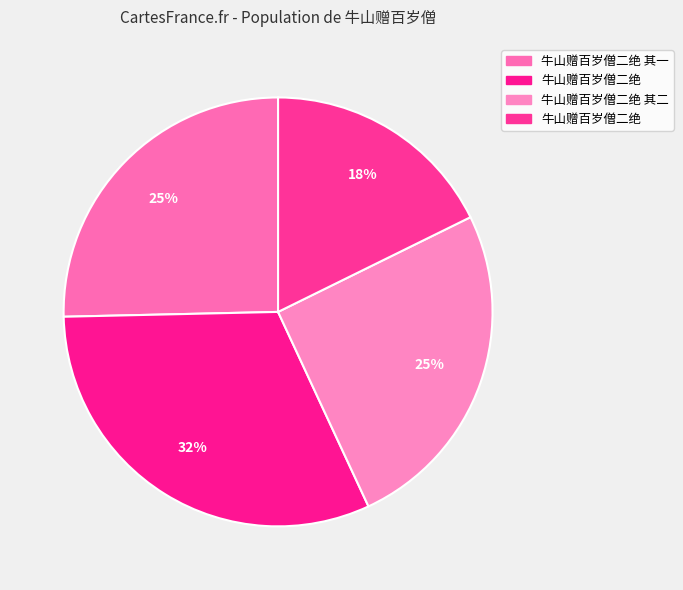

To the nearest percent, what is the difference between the largest and smallest slice percentages?

14%